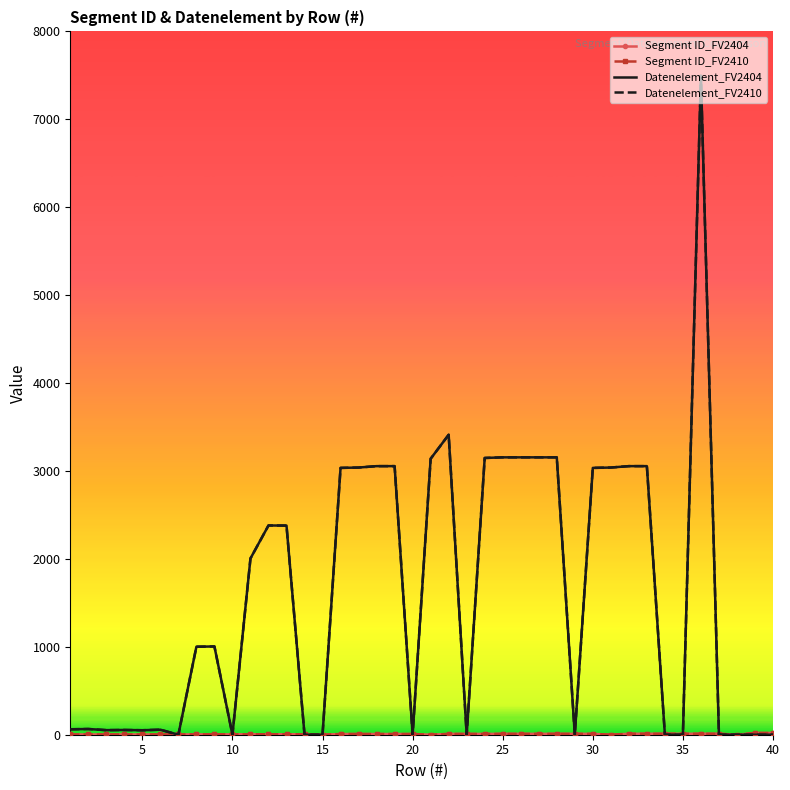

At which category does the chart reach its minimum across all series?

15